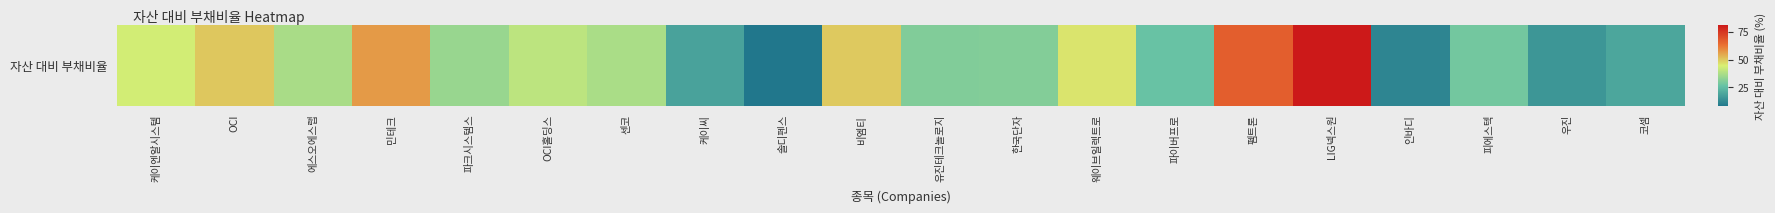

What is the ratio of the value at OCI to the value at 한국단자?

1.6